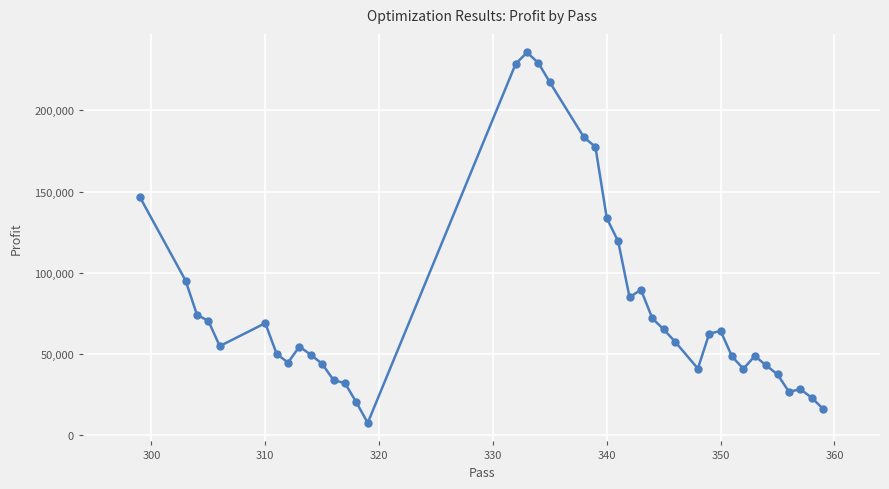

What is the maximum value shown in the chart?

235727